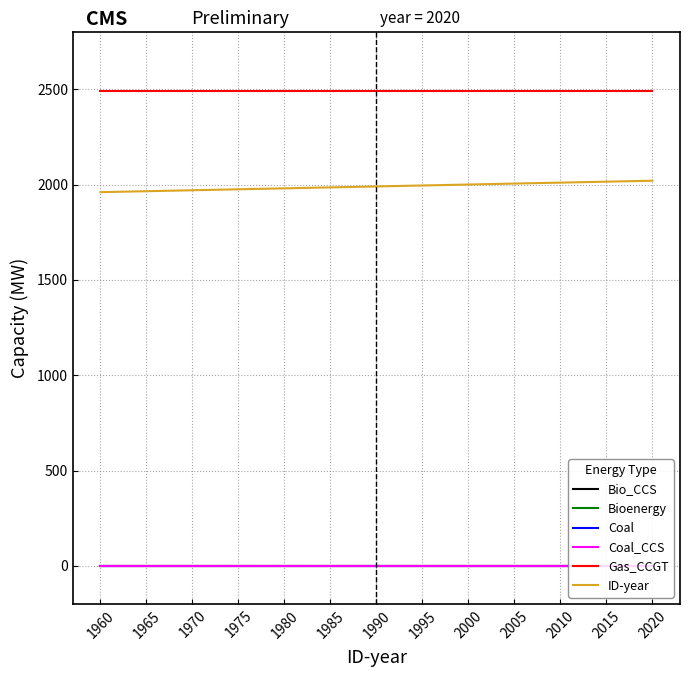

True or false: Bioenergy and Coal_CCS cross at least once.

False